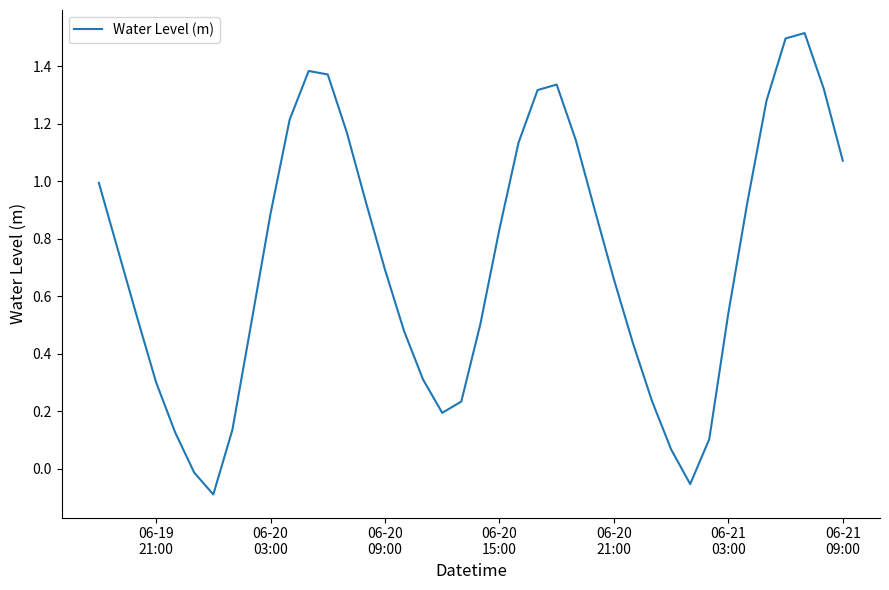

What is the difference between the maximum and minimum values?

1.6